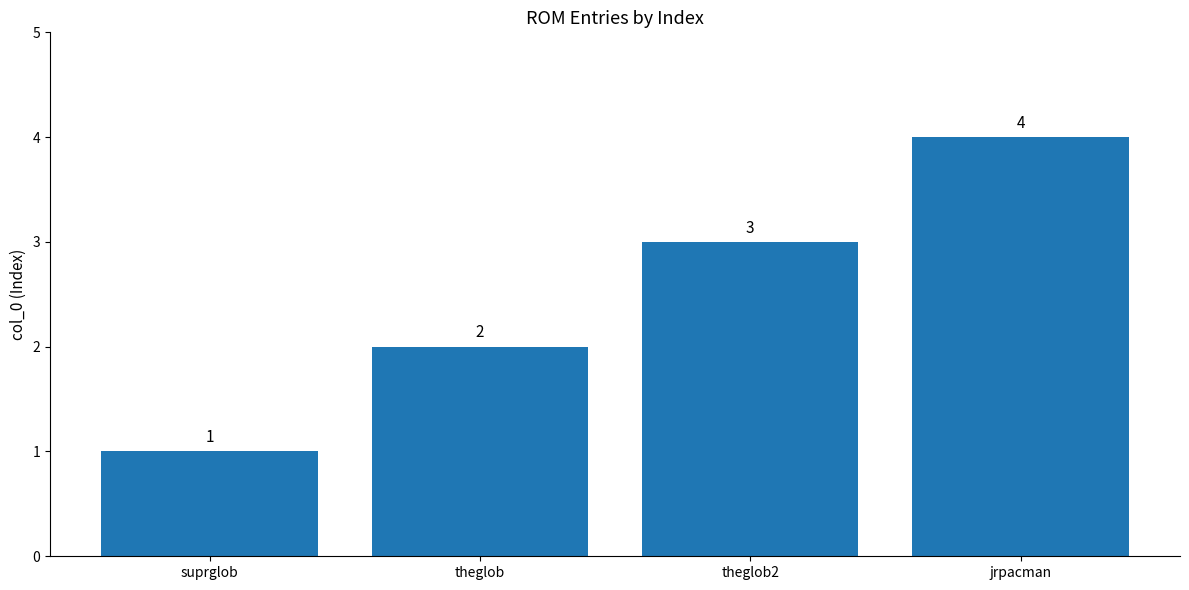

Reading left to right, transcribe all the data shown in this chart.

1	2	3	4